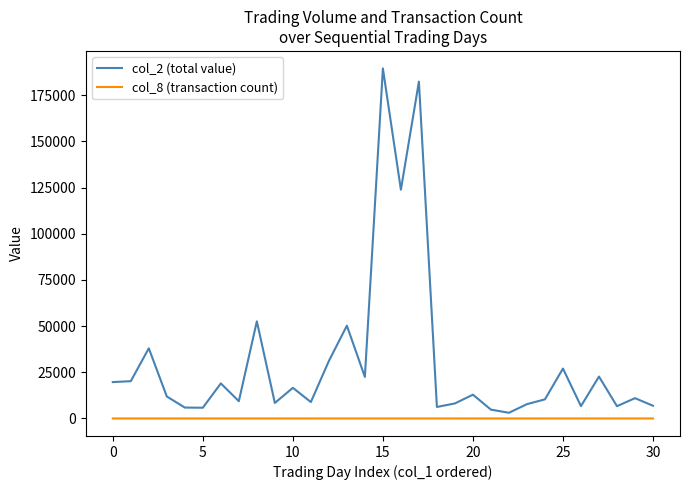

What is the maximum value shown in the chart?

189560